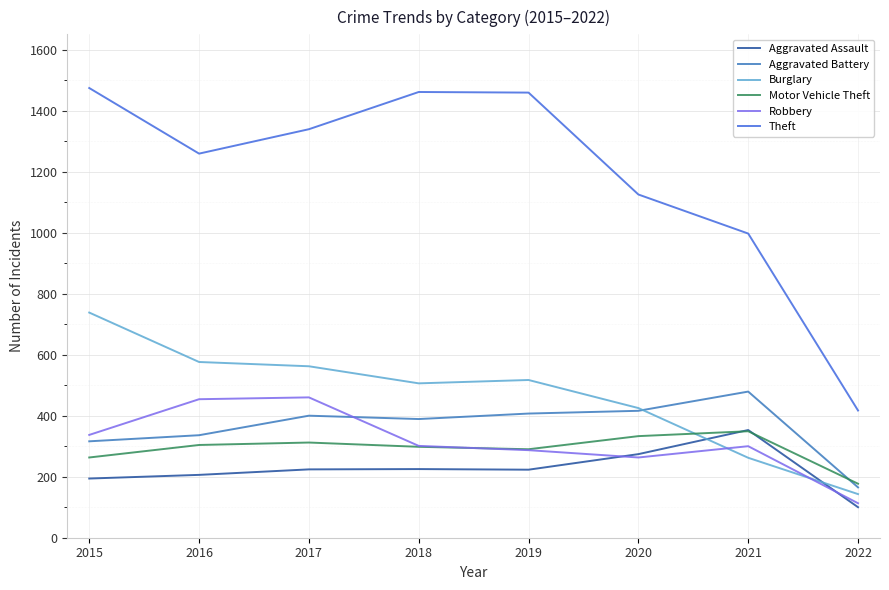

At 2022, list the series in order from smallest to largest.

Aggravated Assault, Robbery, Burglary, Aggravated Battery, Motor Vehicle Theft, Theft